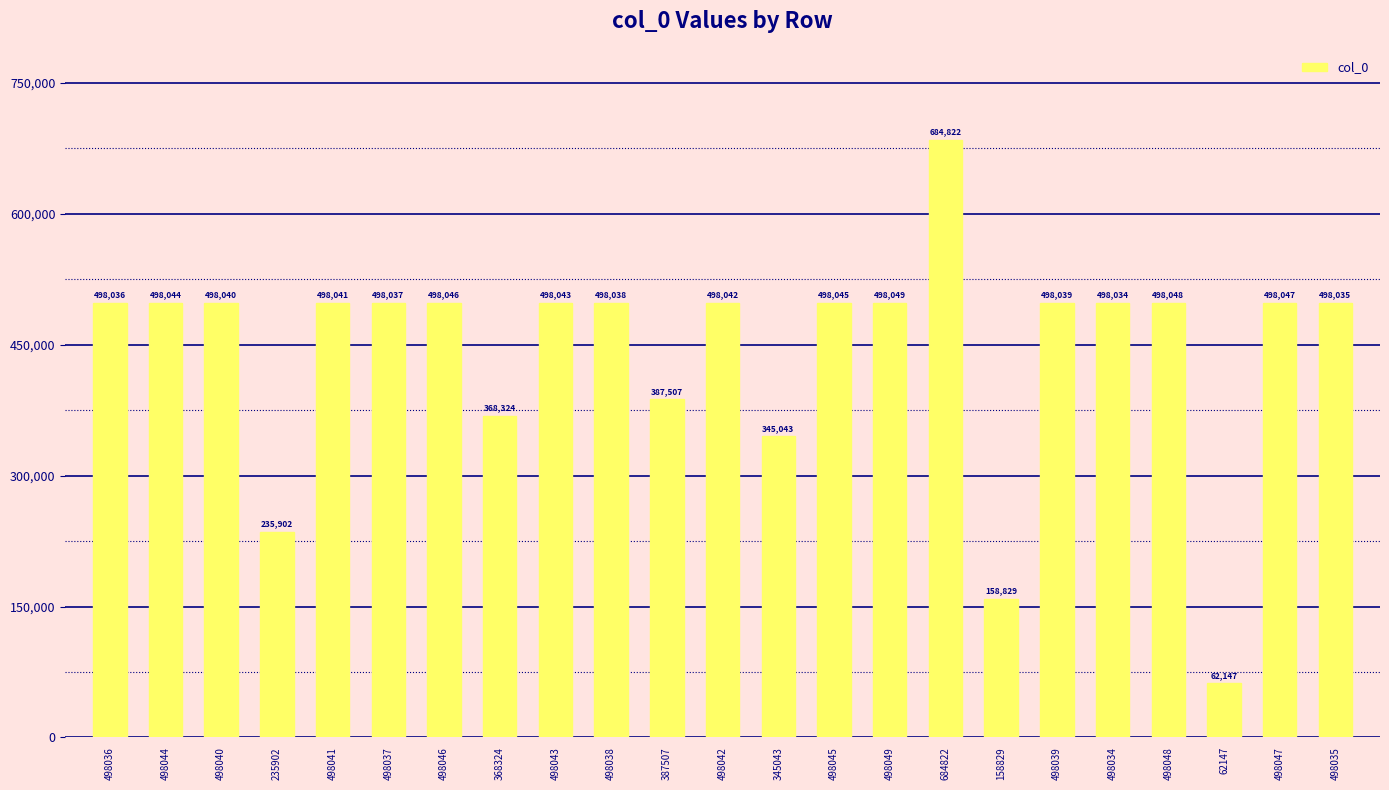

Rank the categories by value from lowest to highest.

62147, 158829, 235902, 345043, 368324, 387507, 498034, 498035, 498036, 498037, 498038, 498039, 498040, 498041, 498042, 498043, 498044, 498045, 498046, 498047, 498048, 498049, 684822